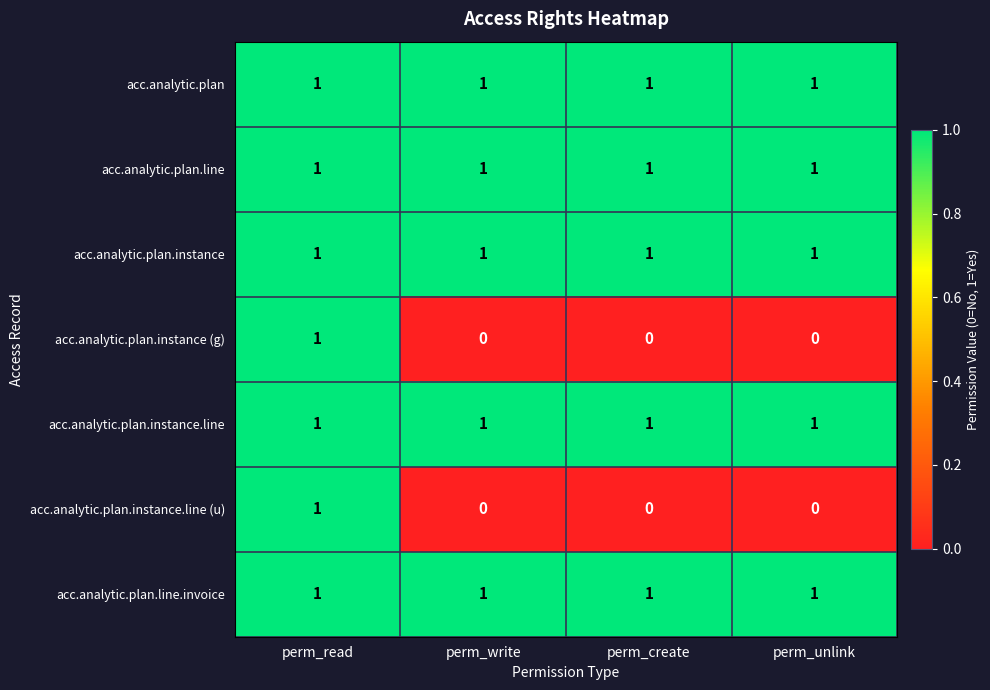

How many series are shown in this chart?

7